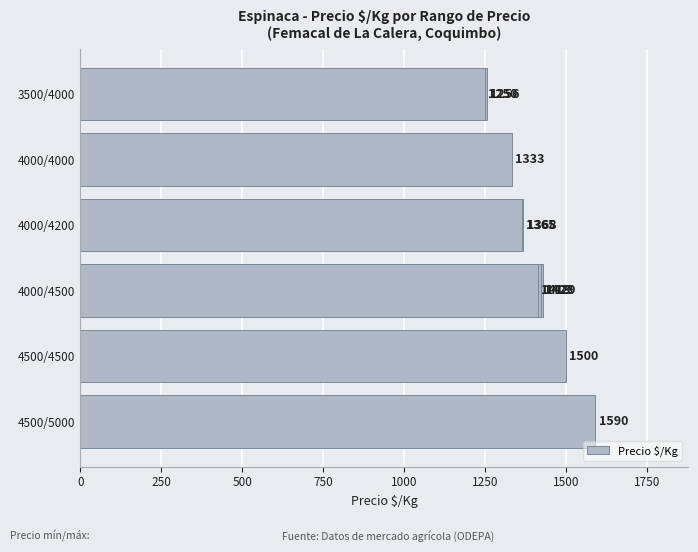

Reading left to right, what are all the values shown in this chart?

1590	1500	1429	1423	1413	1368	1365	1333	1256	1250